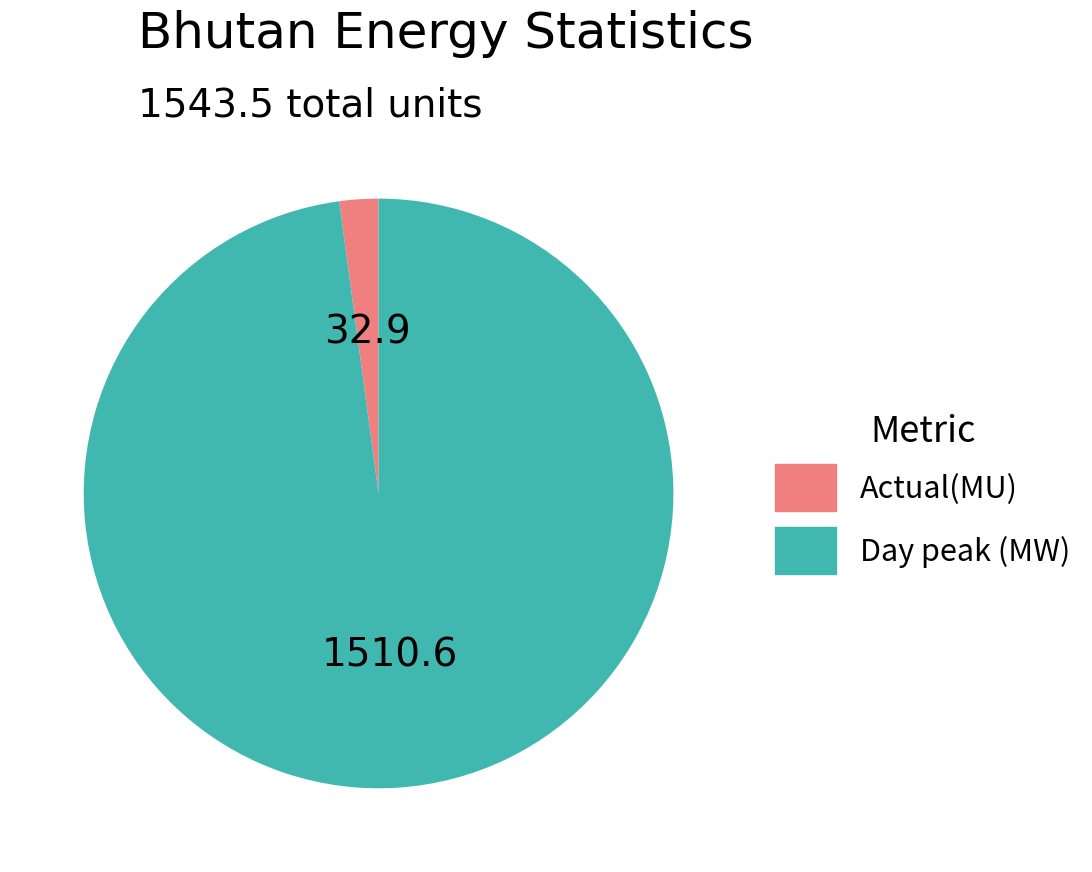

Rank the categories by value from lowest to highest.

Actual(MU), Day peak (MW)